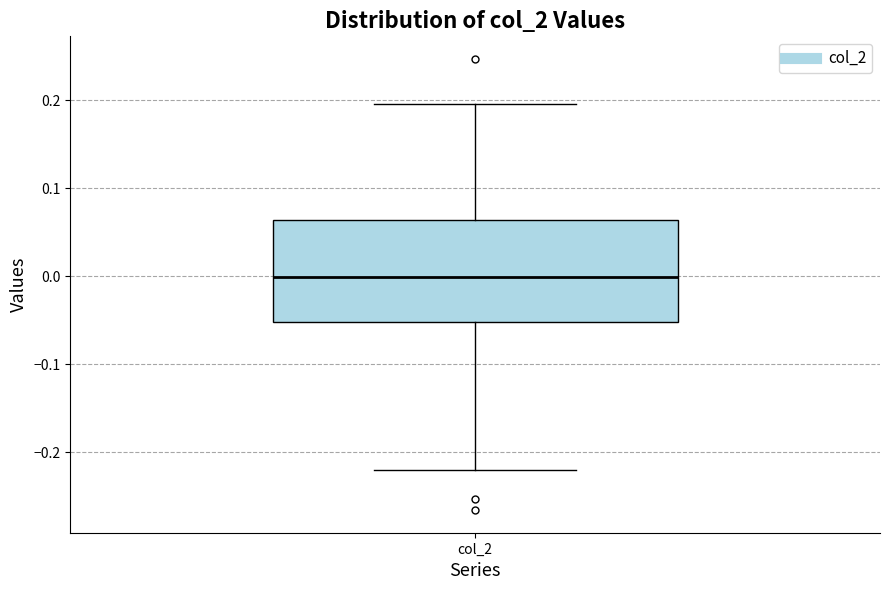

Where does the lower whisker of the box for col_2 end on the y-axis? The values are not printed on the chart, so give them approximately, as read against the axis.

-0.22